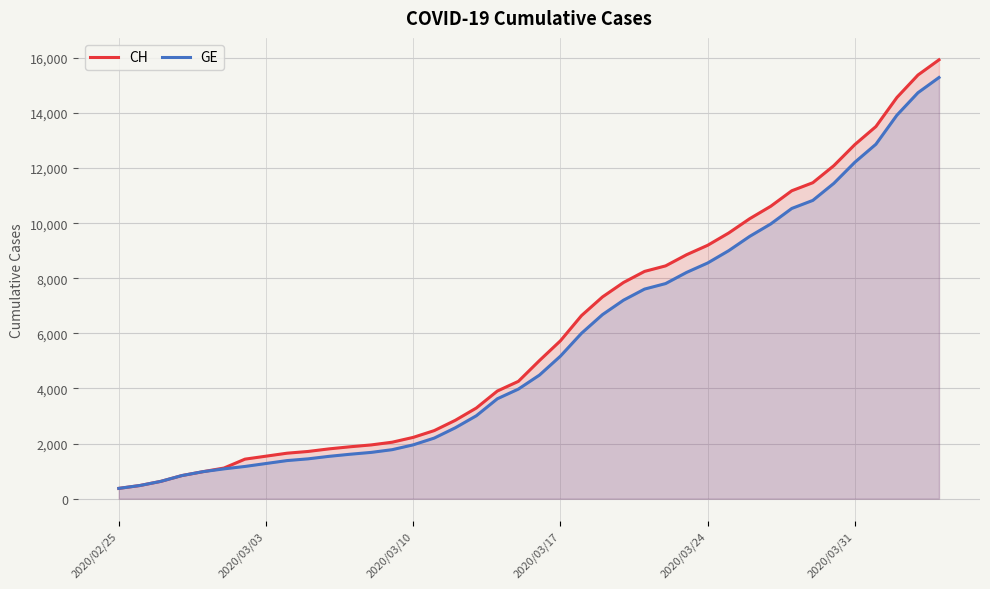

Which series has the widest spread of values?

CH